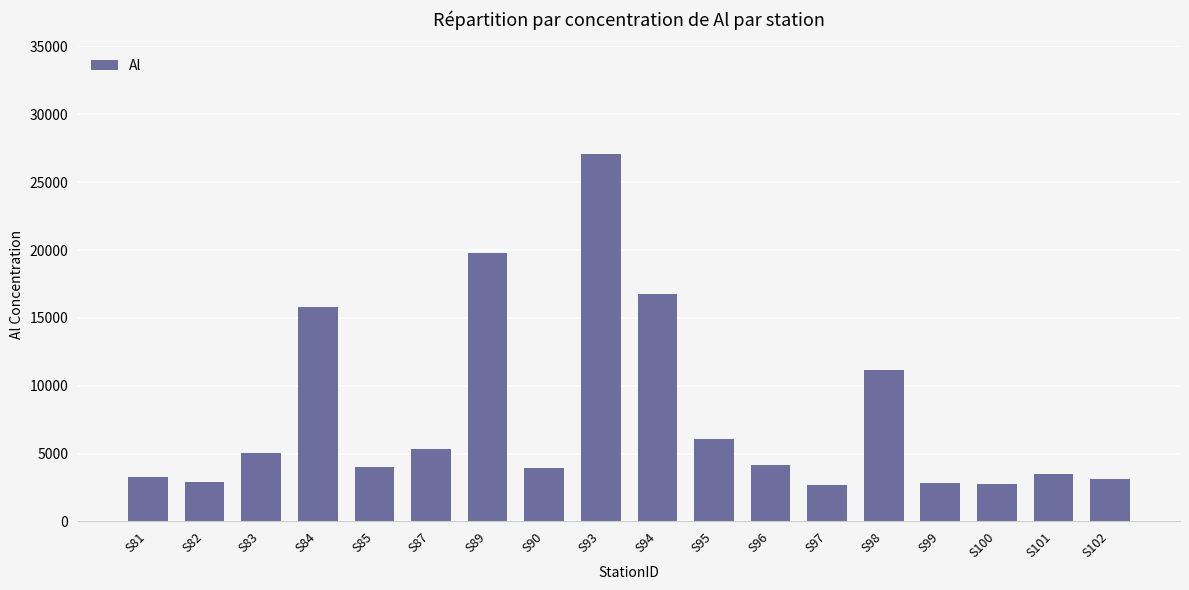

What is the greatest value displayed?

27100